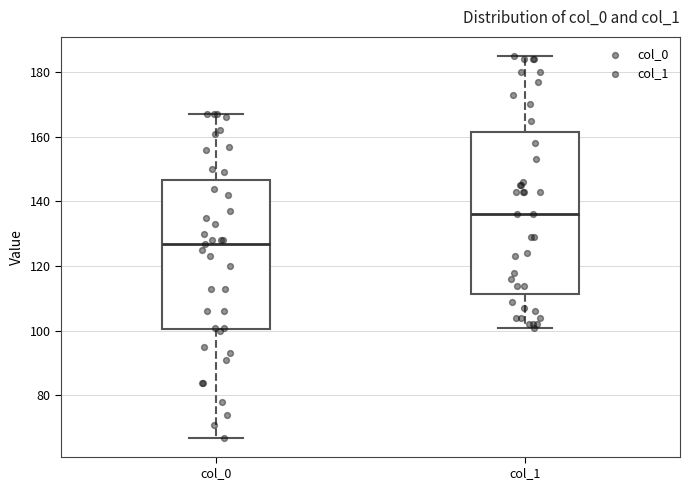

Which box's median line is the highest?

col_1